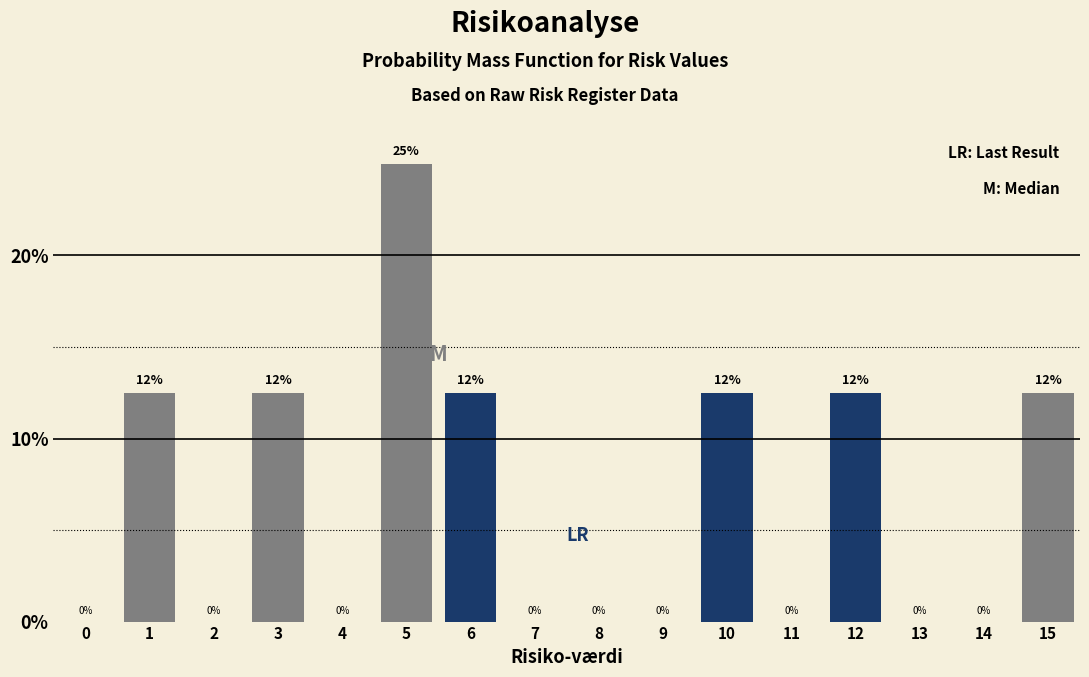

What value does the data have at 1?

12.5